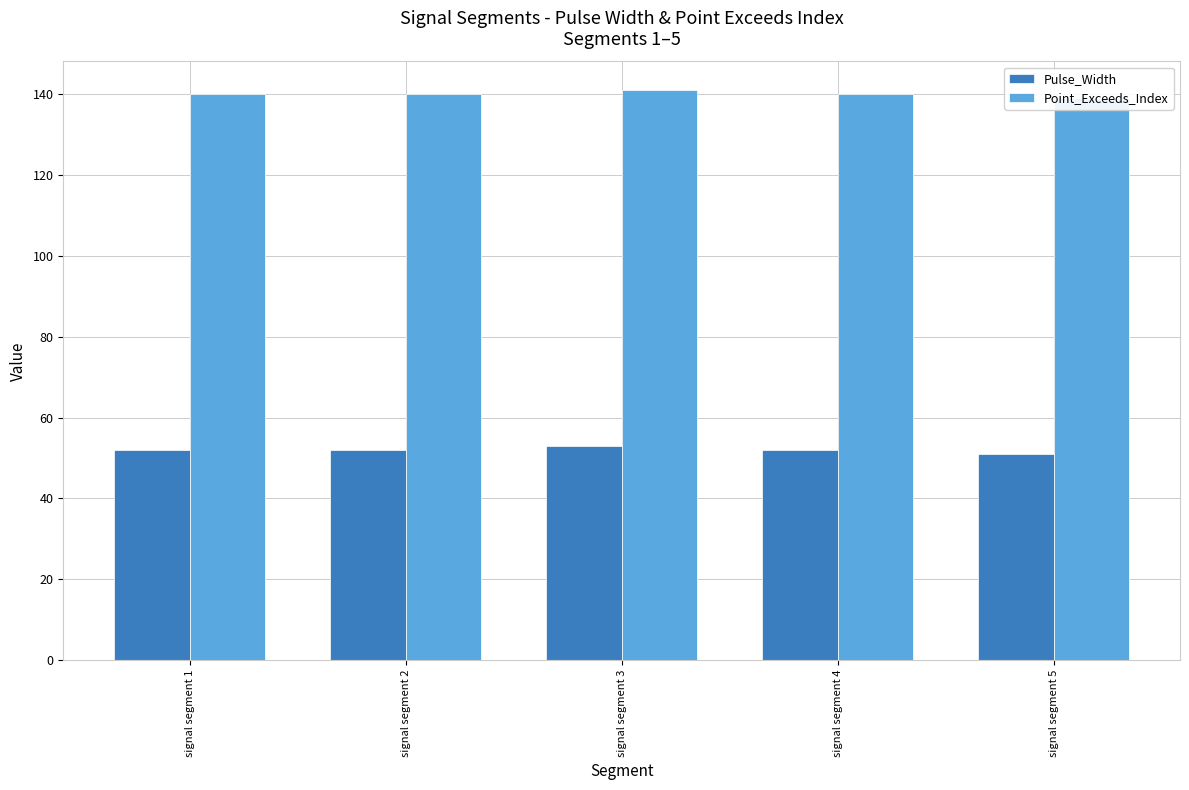

The Pulse_Width series shows 74 at signal segment 2. True or false?

False